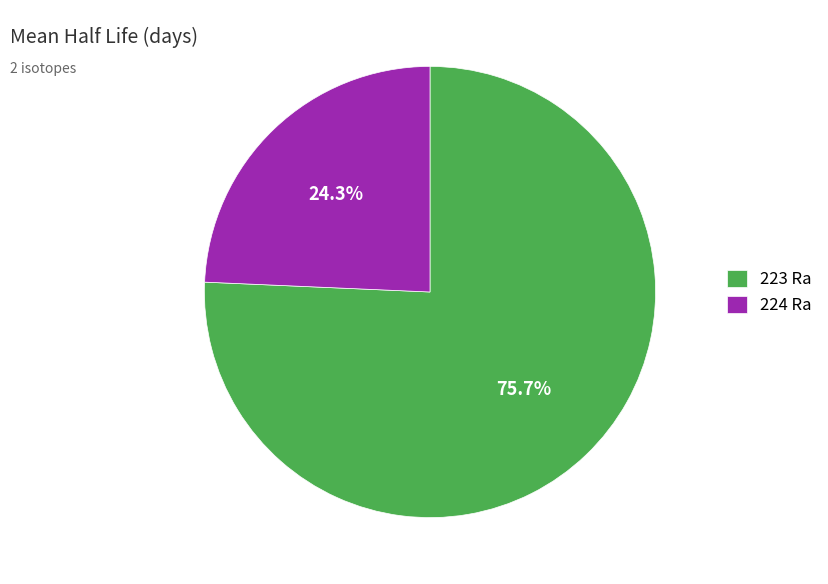

Combined, do 224 Ra and 223 Ra account for over 50%?

Yes